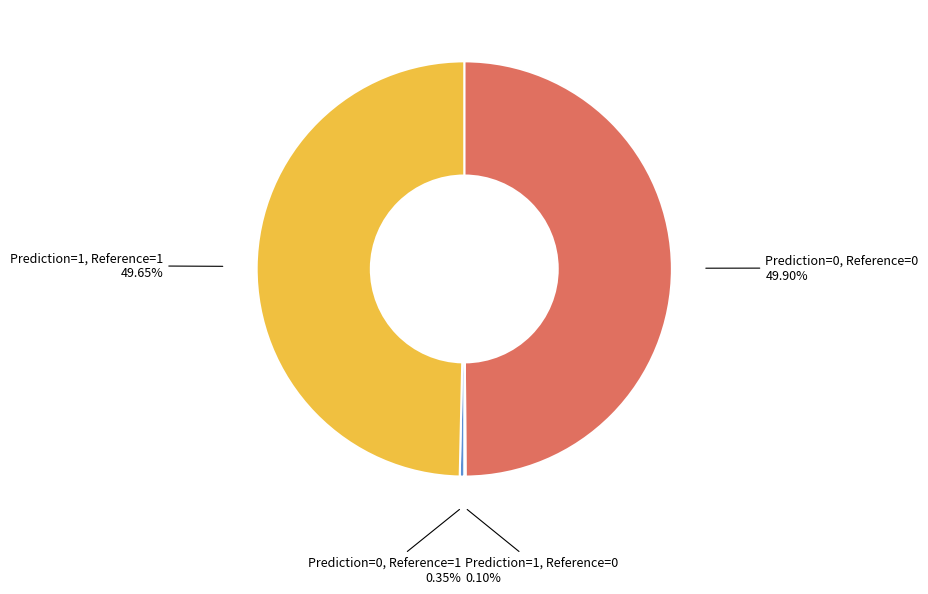

To the nearest percent, what is the difference between the largest and smallest slice percentages?

50%